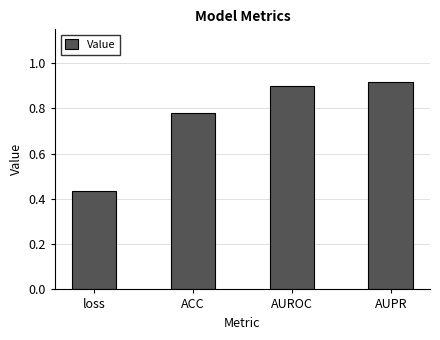

The value at AUPR is 0.9. True or false?

True